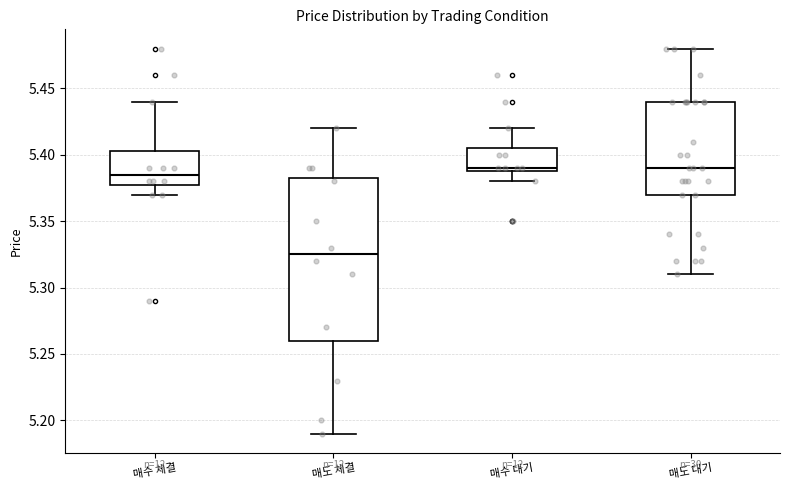

Reading left to right, read every box against the y-axis: the position of its median line, the range the box covers, and the ends of its whiskers. The values are not printed on the chart, so give them approximately, as read against the axis.

매수 체결: median 5.385, box 5.380 to 5.405, whiskers 5.370 to 5.440
매도 체결: median 5.325, box 5.260 to 5.385, whiskers 5.190 to 5.420
매수 대기: median 5.390 (just above the box's lower edge), box 5.390 to 5.405, whiskers 5.380 to 5.420
매도 대기: median 5.390, box 5.370 to 5.440, whiskers 5.310 to 5.480